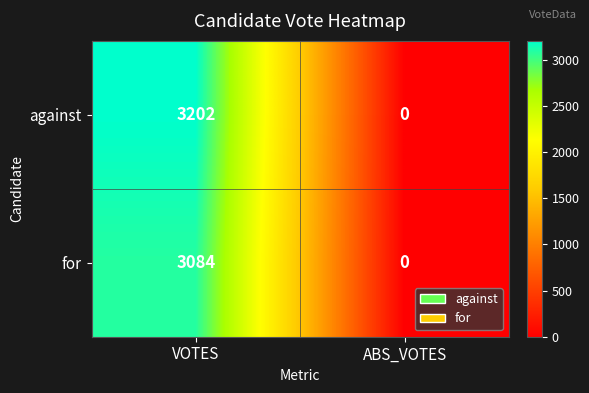

True or false: for has a value of 3084 at VOTES.

True